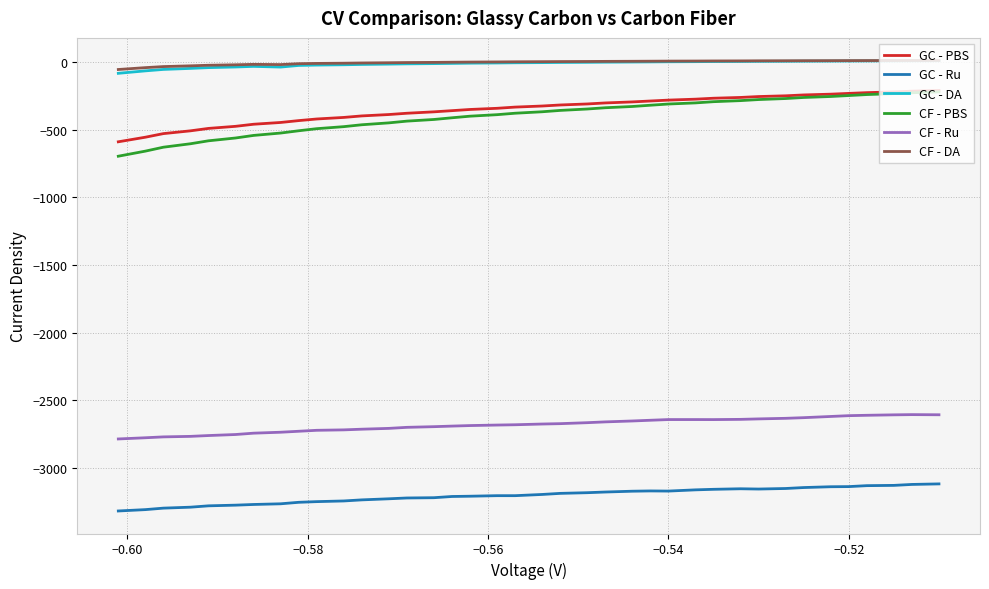

True or false: GC - Ru and GC - DA intersect in this chart.

False